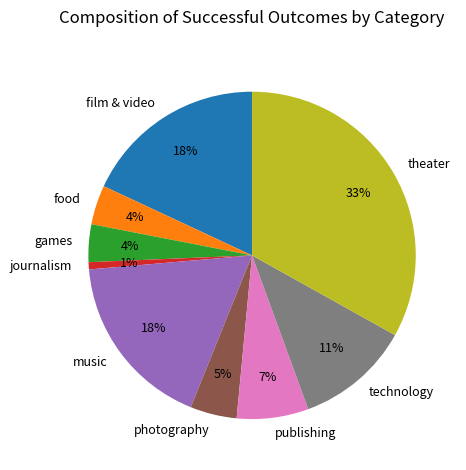

To the nearest percent, what is the combined percentage of photography and film & video?

23%